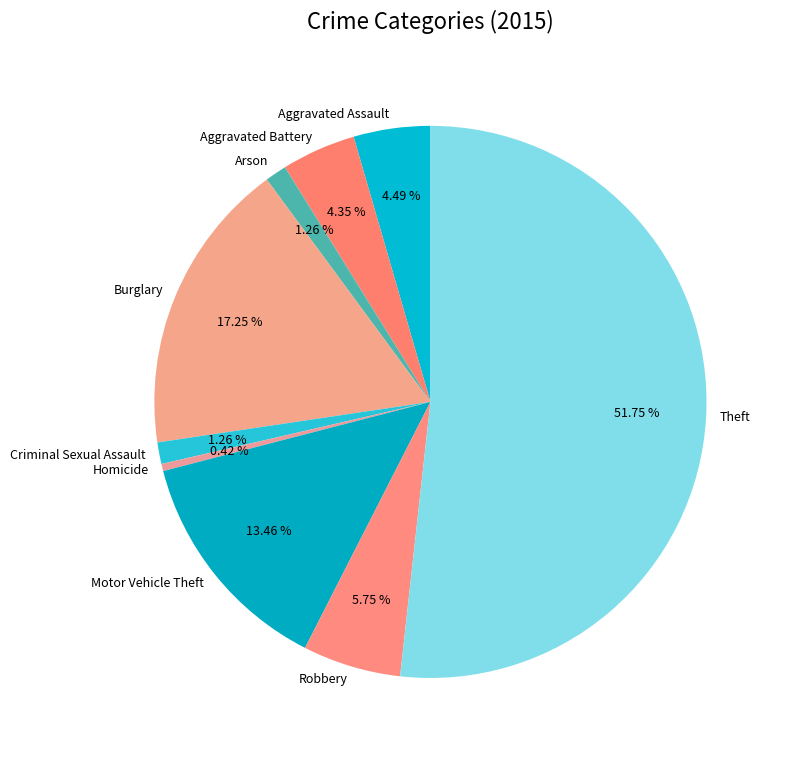

What is the largest slice in the pie chart?

Theft